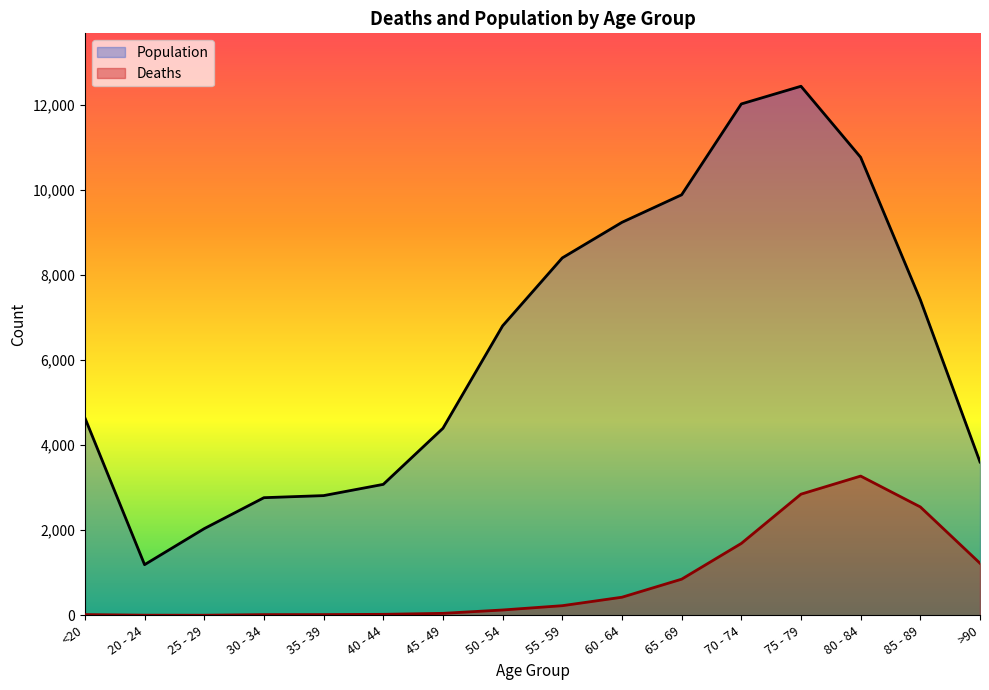

What is the maximum value for Deaths?

3273